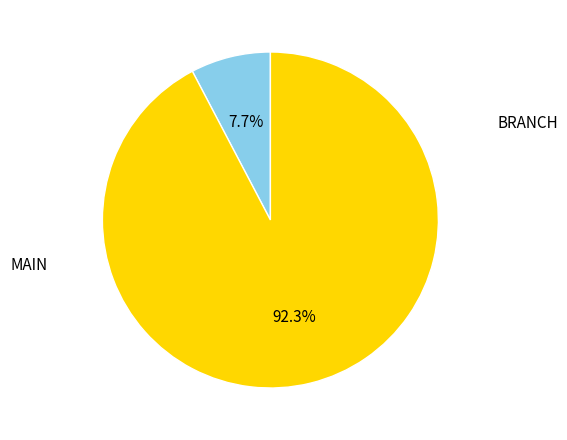

Do MAIN and BRANCH together represent more than half of the pie?

Yes